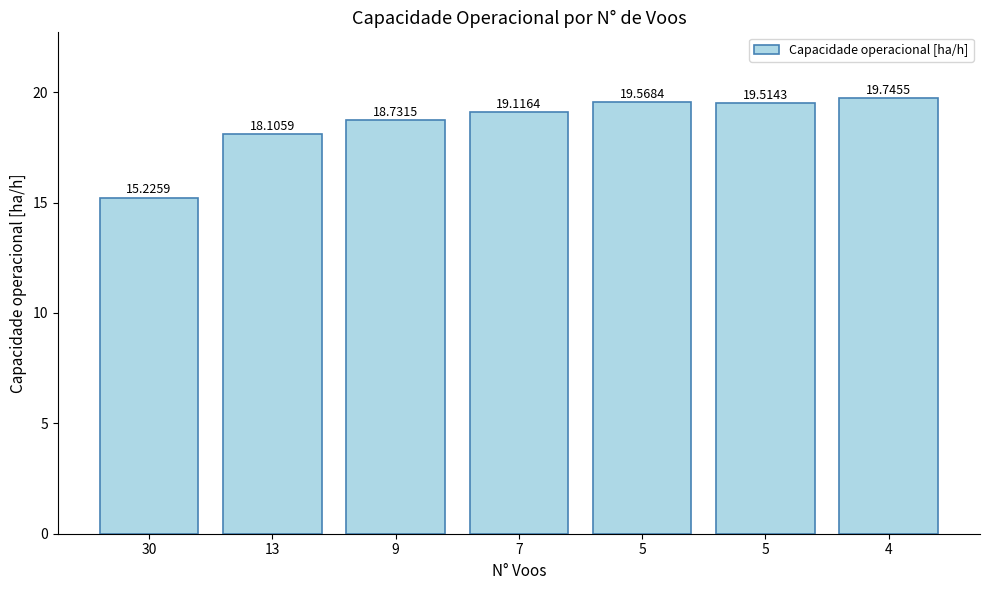

What is the sum of the values at 30 and 7?

34.3